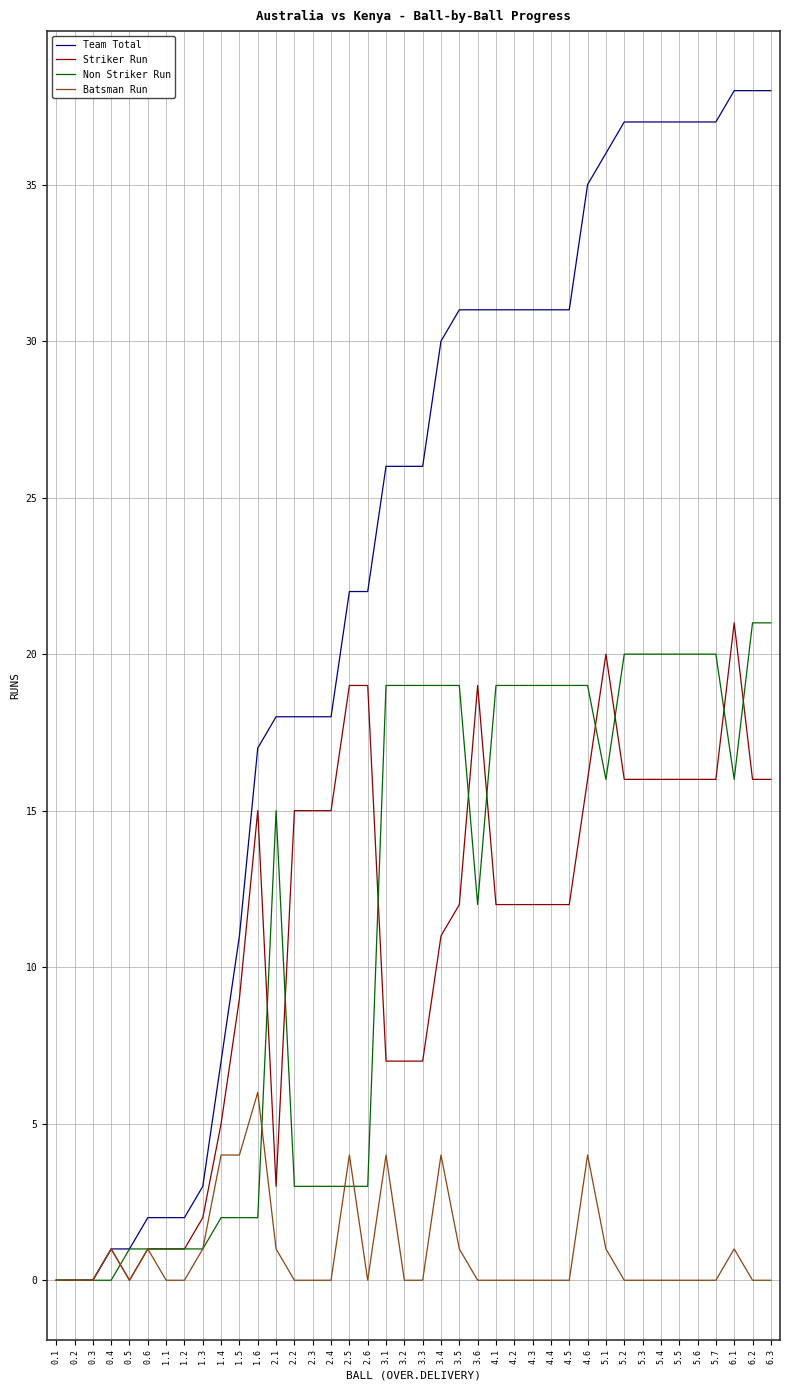

What is the difference between the maximum and minimum values in the Team Total series?

38